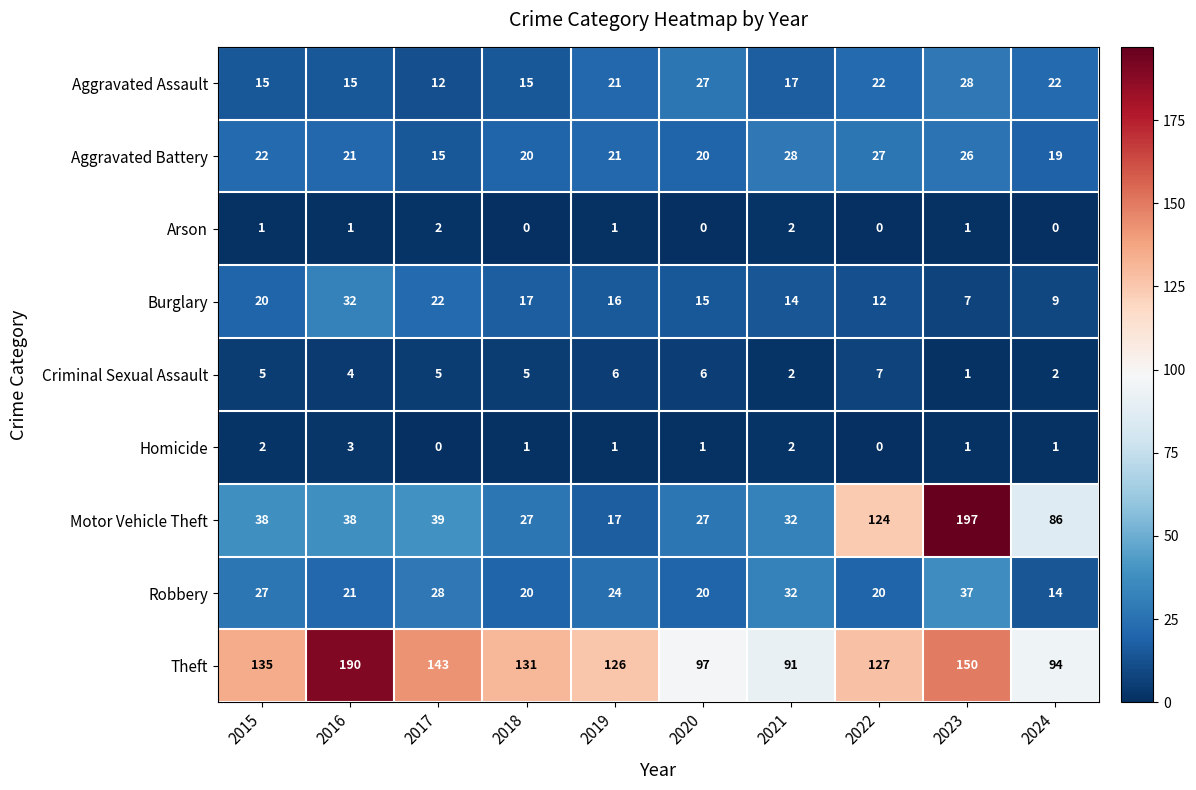

What is the sum of all Aggravated Assault values?

194